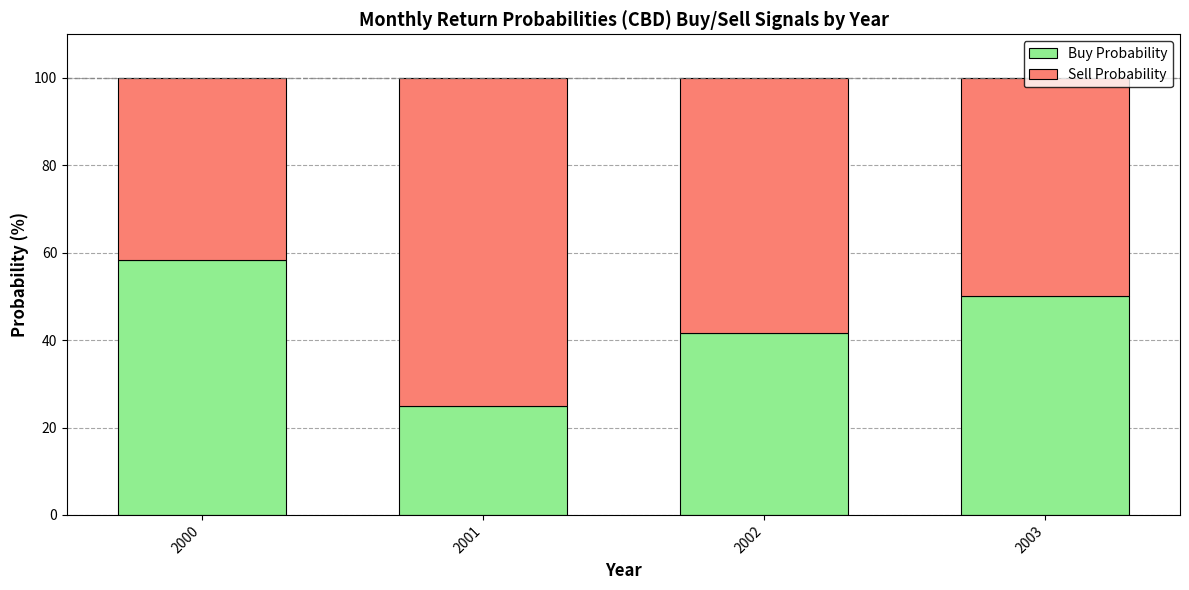

What is the total value across all series at 2001?

100.0